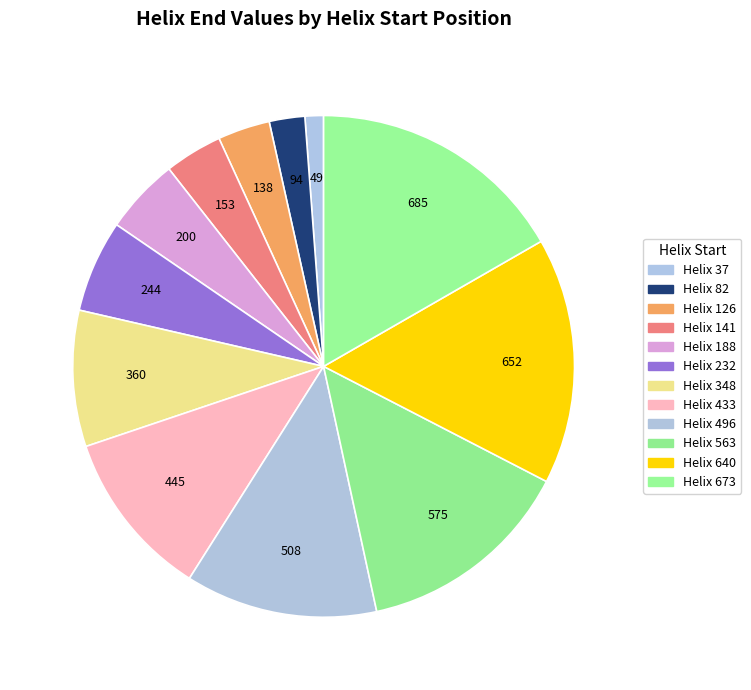

How many segments does this pie chart have?

12